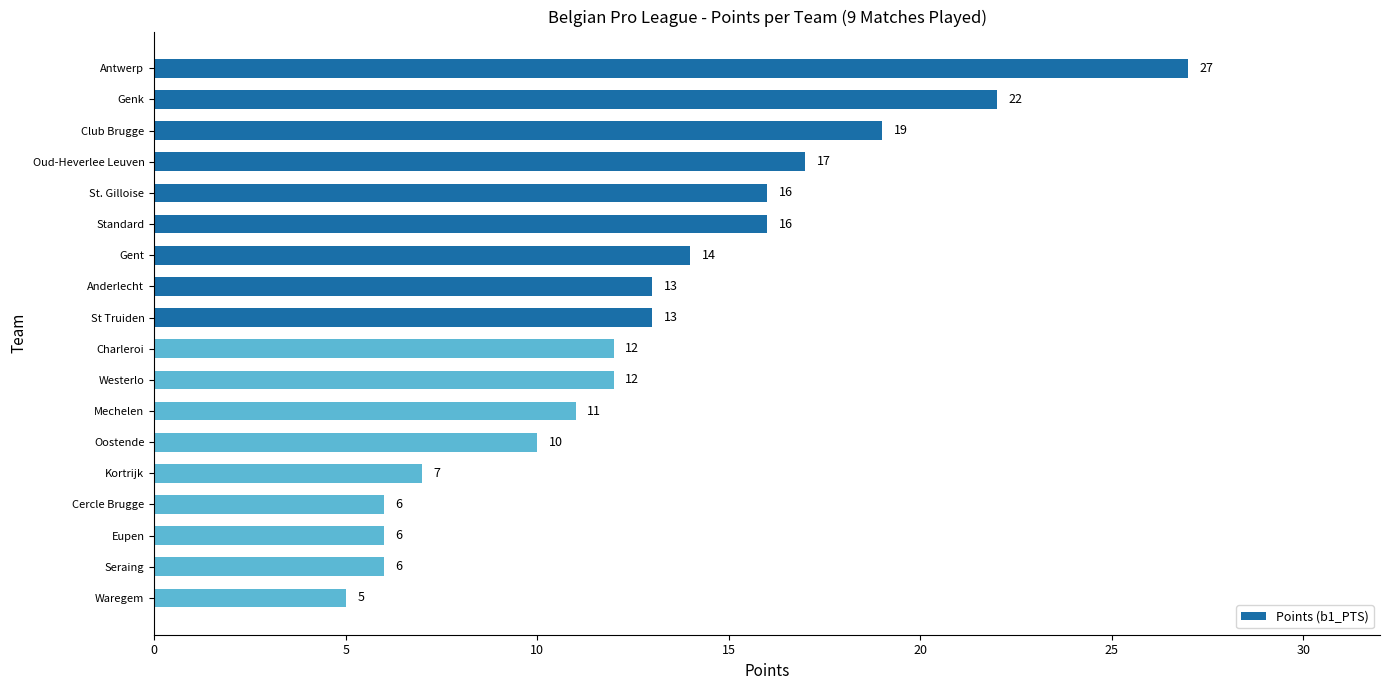

What is the difference between the second highest and minimum values?

17